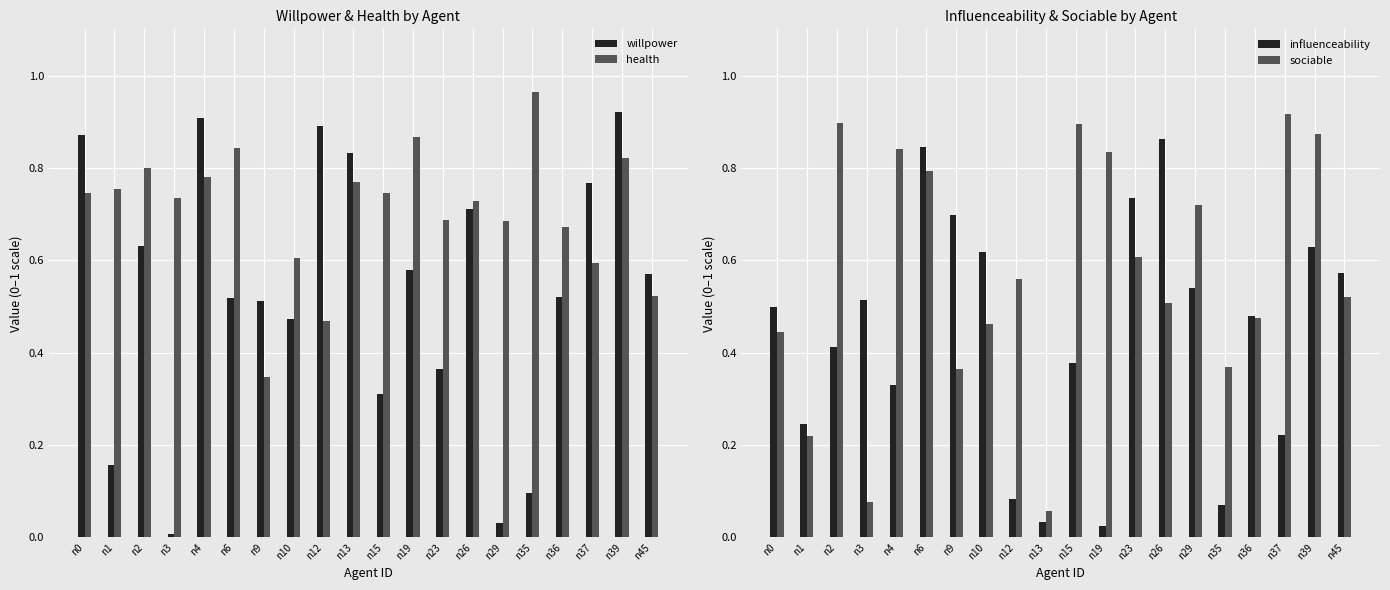

What is the value of the influenceability bar at the 9th from the left?

0.1